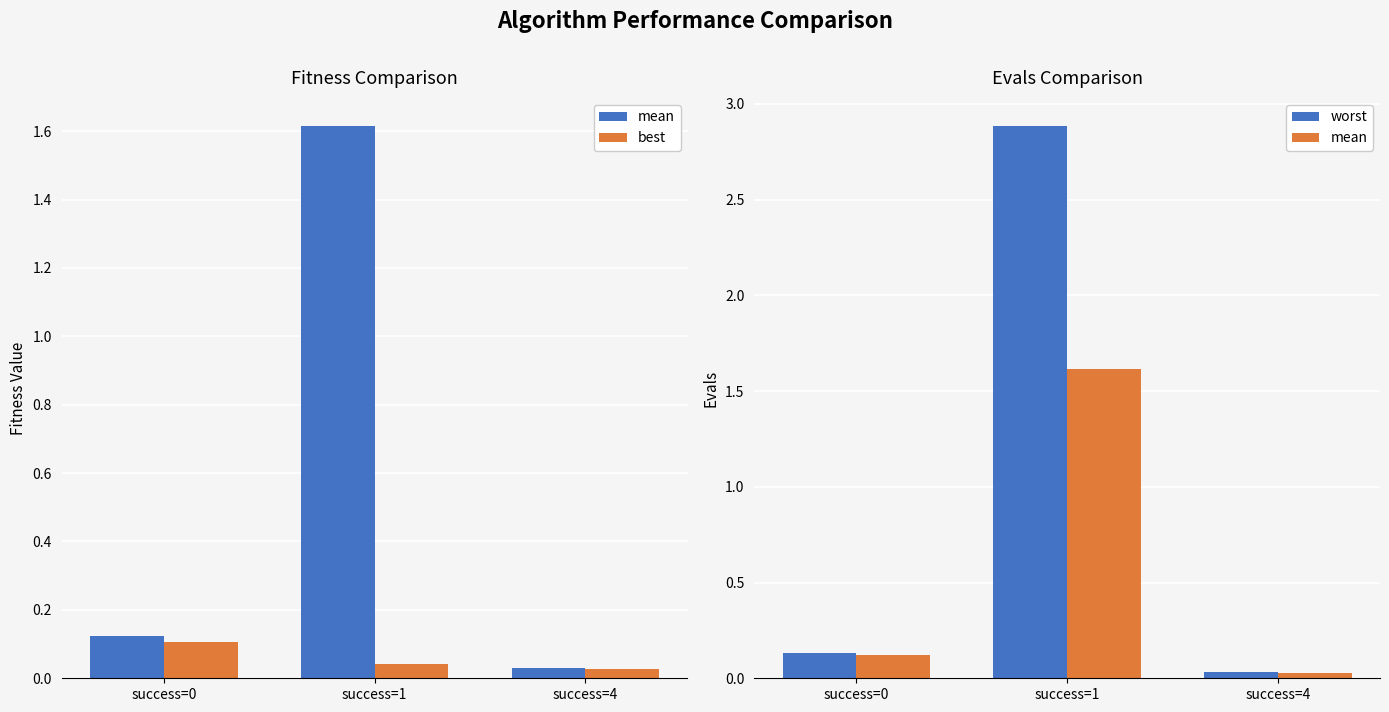

What is the value of the worst bar at the 2nd from the left?

2.9